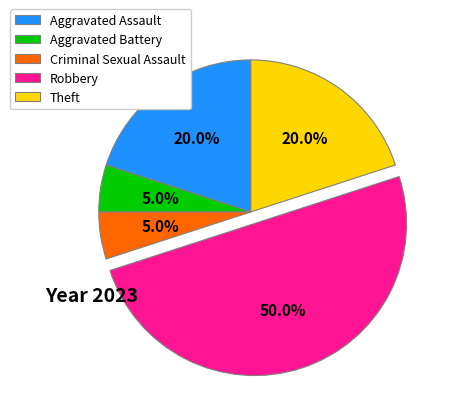

To the nearest percent, what portion does Theft represent?

20%